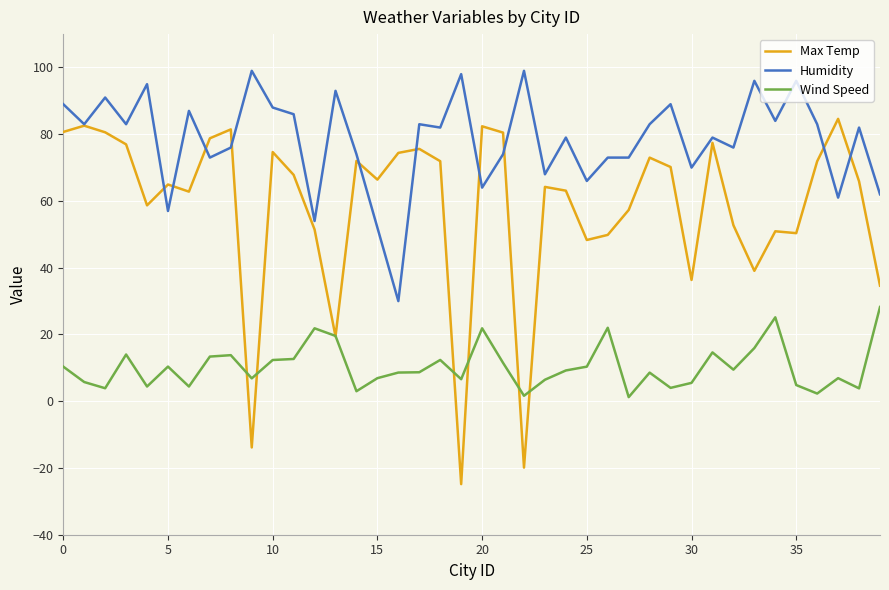

Which series has the widest spread of values?

Max Temp